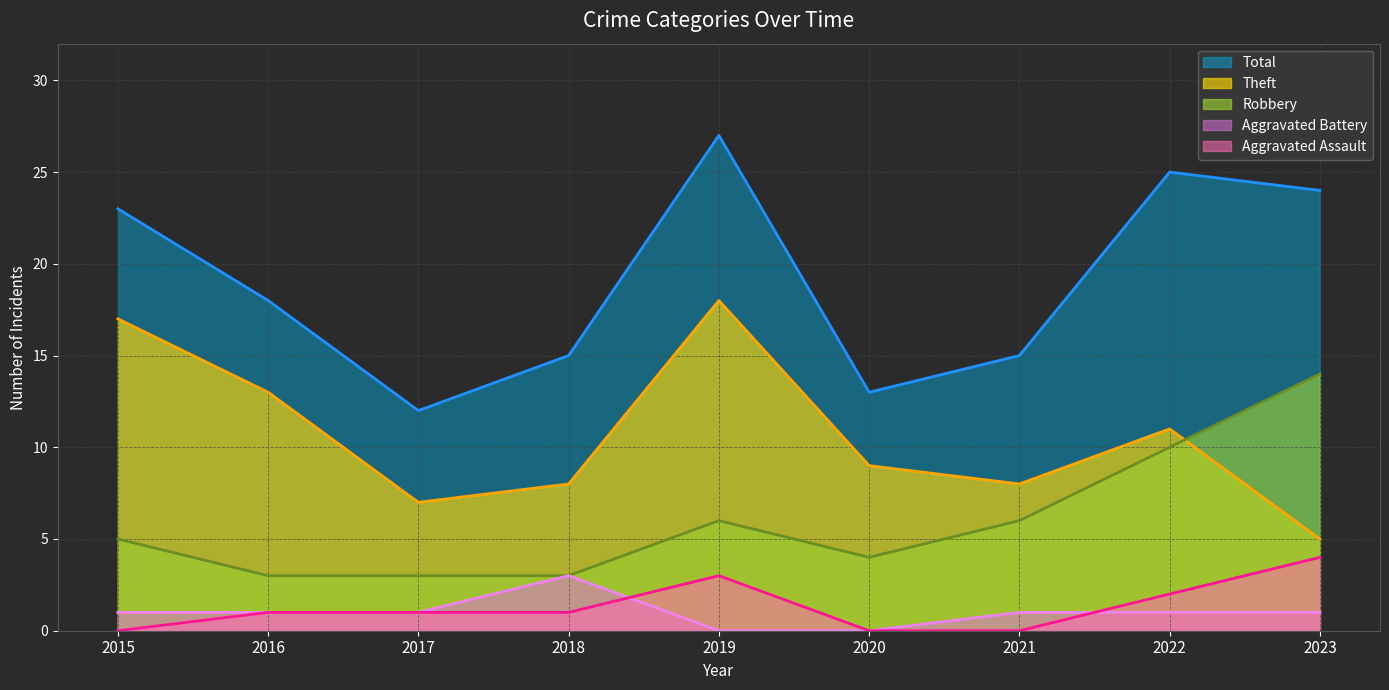

What is the total value across all series at 2022?

49